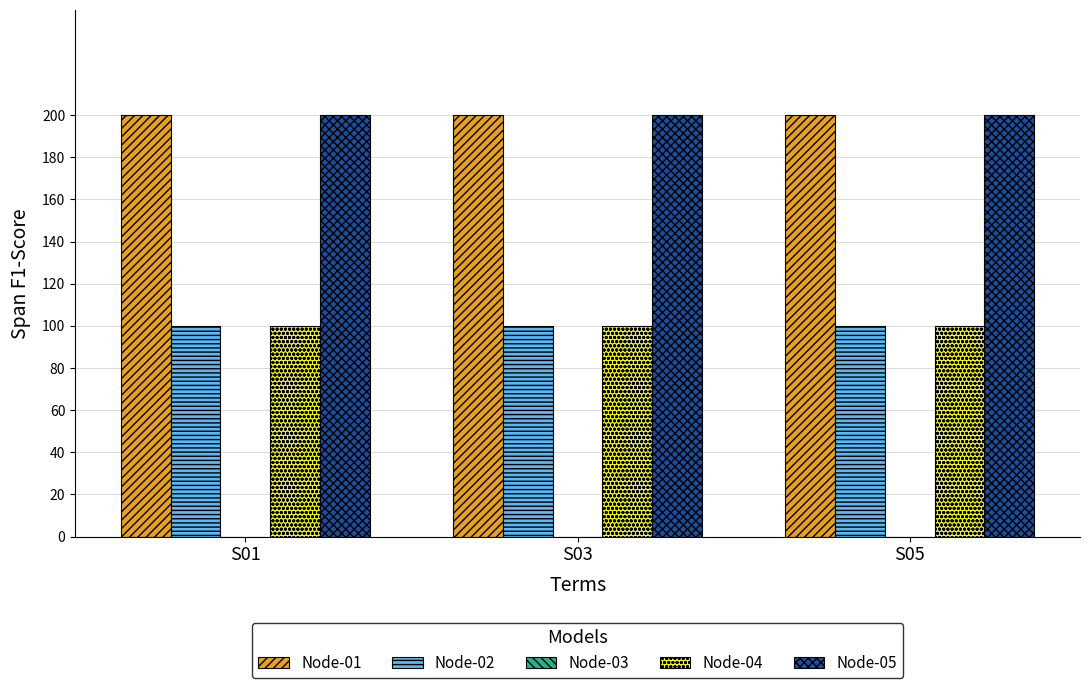

What is the average value of the Node-04 series?

100